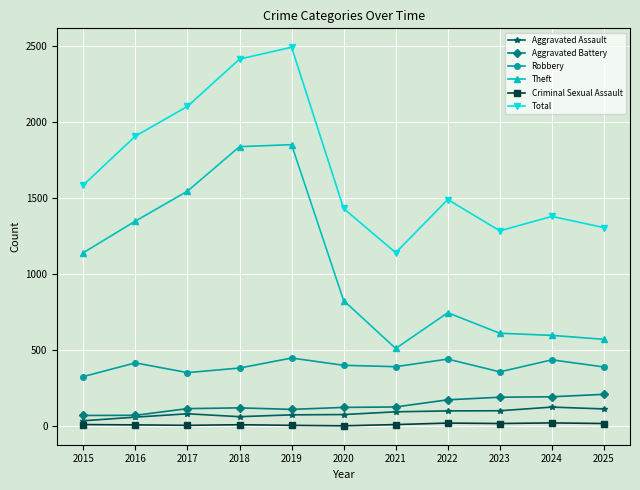

True or false: Aggravated Battery has a value of 325 at 2025.

False